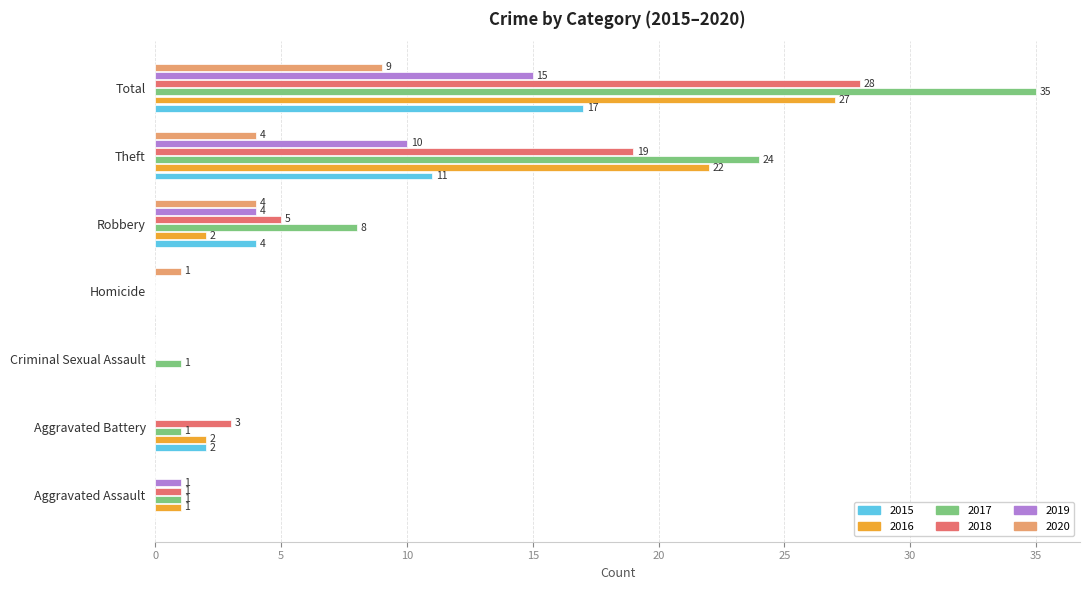

What is the approximate value of 2015 at Theft?

11